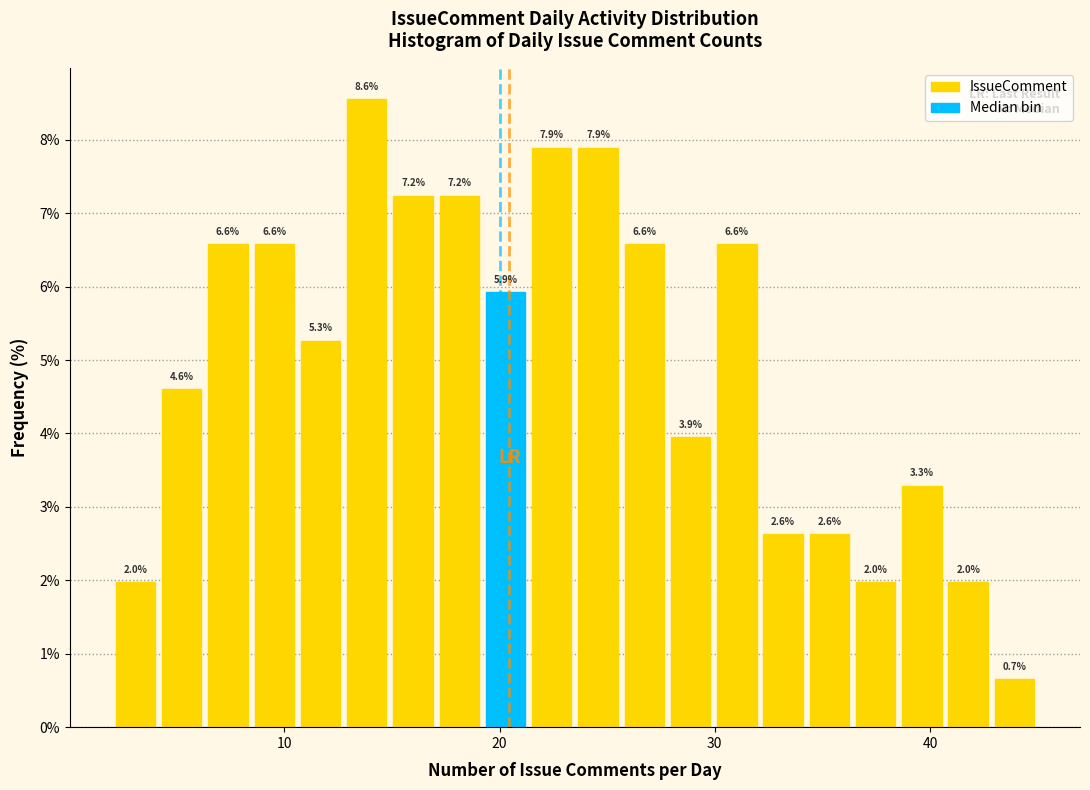

Around what value on the x-axis is the tallest bar? Give the approximate position of its centre, as read against the axis.

14